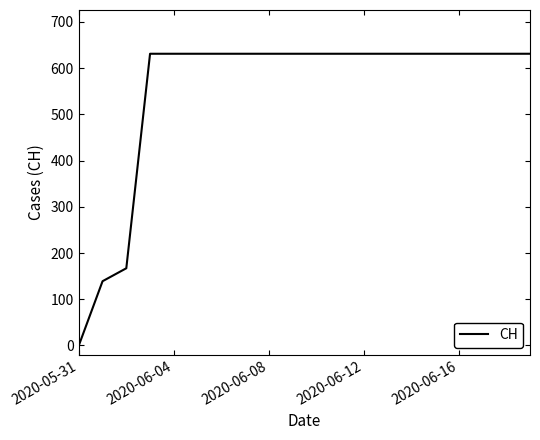

What is the maximum value shown in the chart?

631